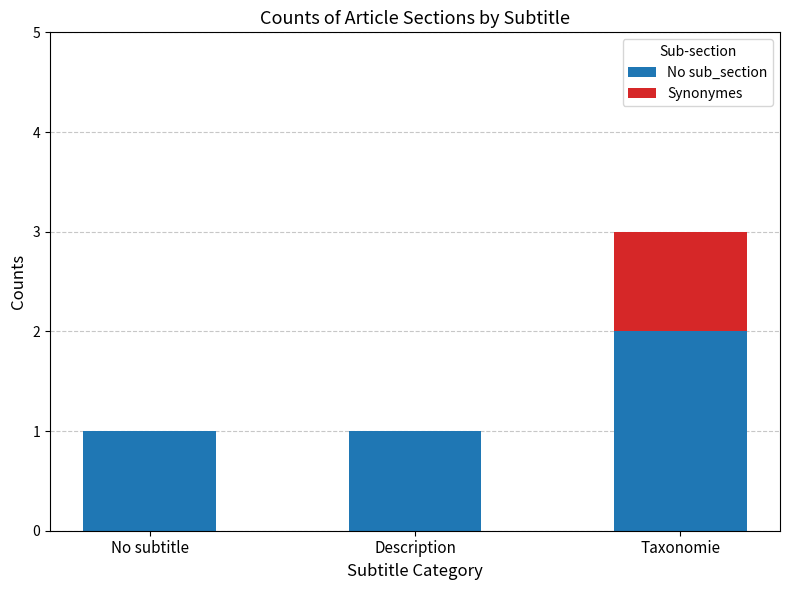

At which category is the sum across all series the highest?

Taxonomie